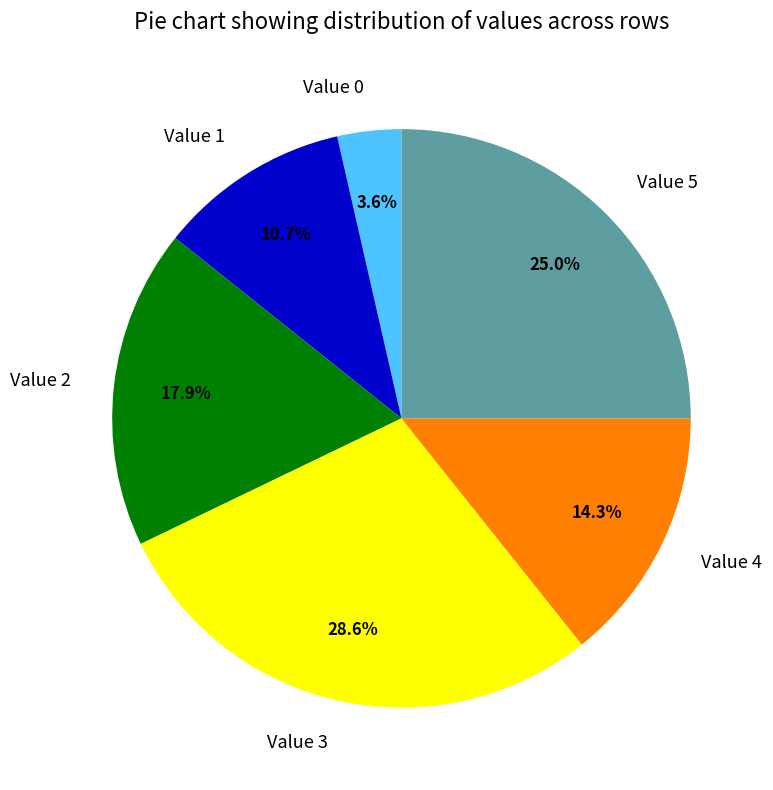

What is the ratio of the value at Value 1 to the value at Value 0?

3.0